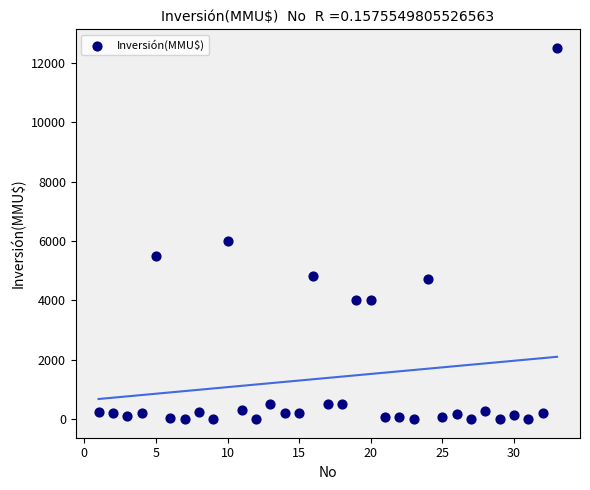

What Y value in the scatter plot is closest to 6250?

6000